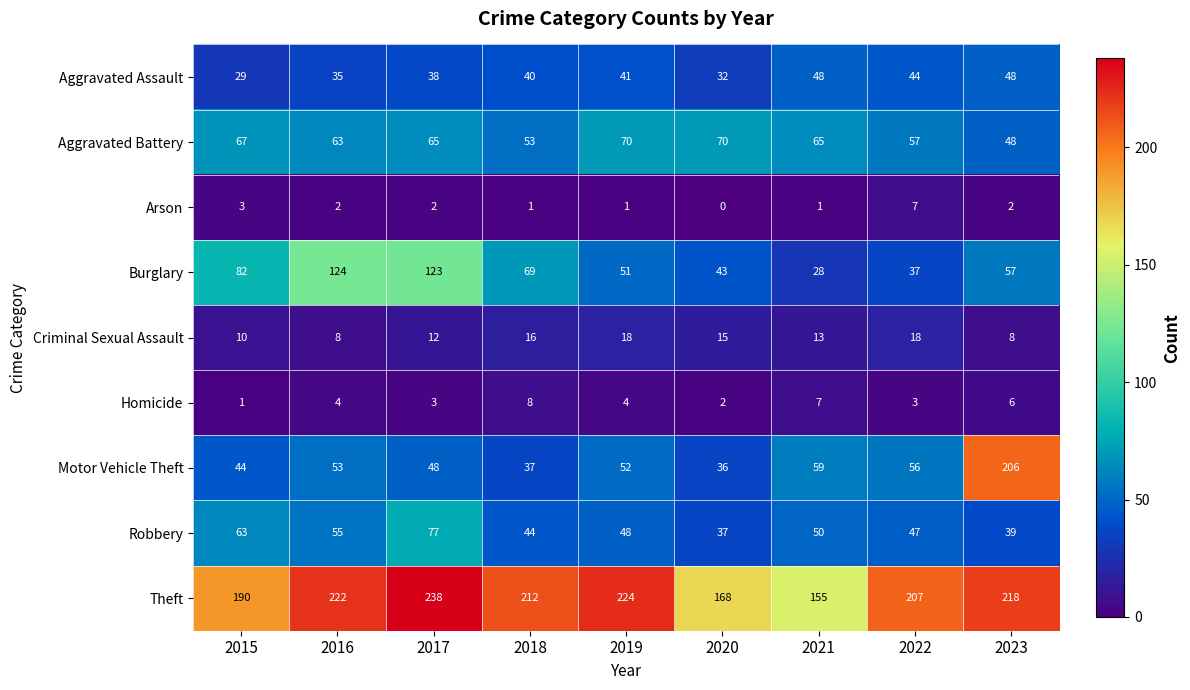

Which series has the largest range (max minus min)?

Motor Vehicle Theft